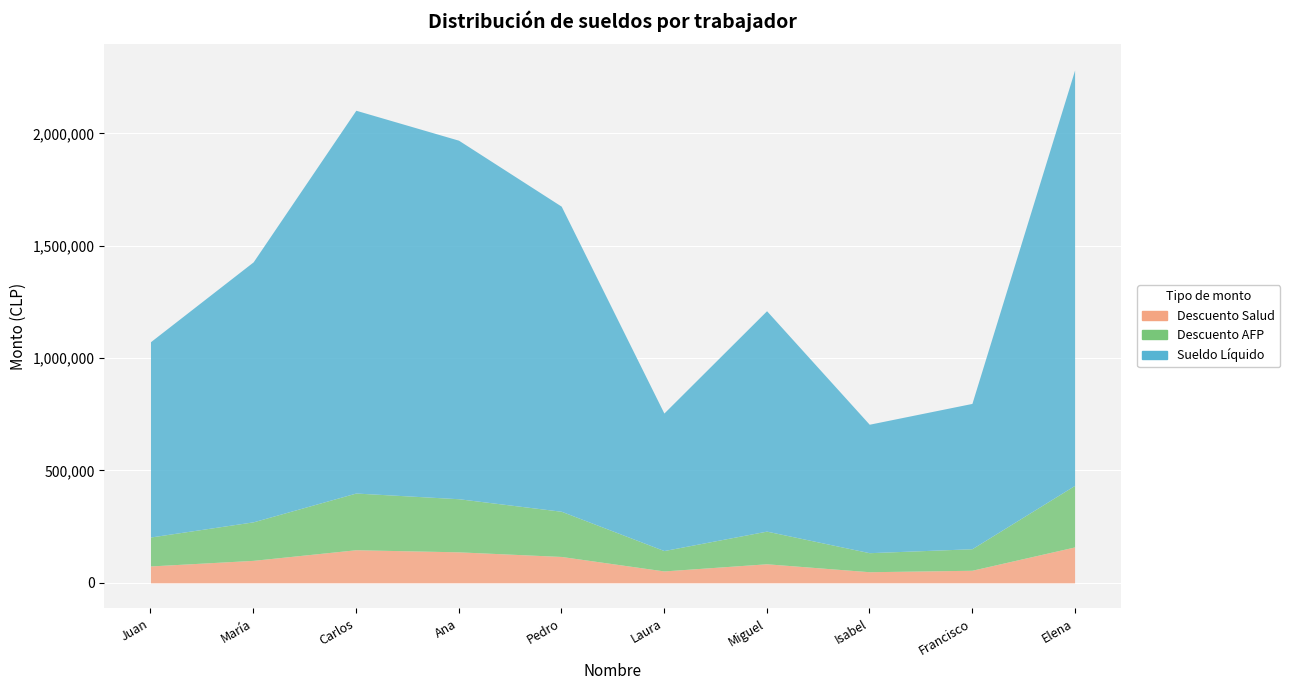

What position from the left is Miguel Sánchez?

7